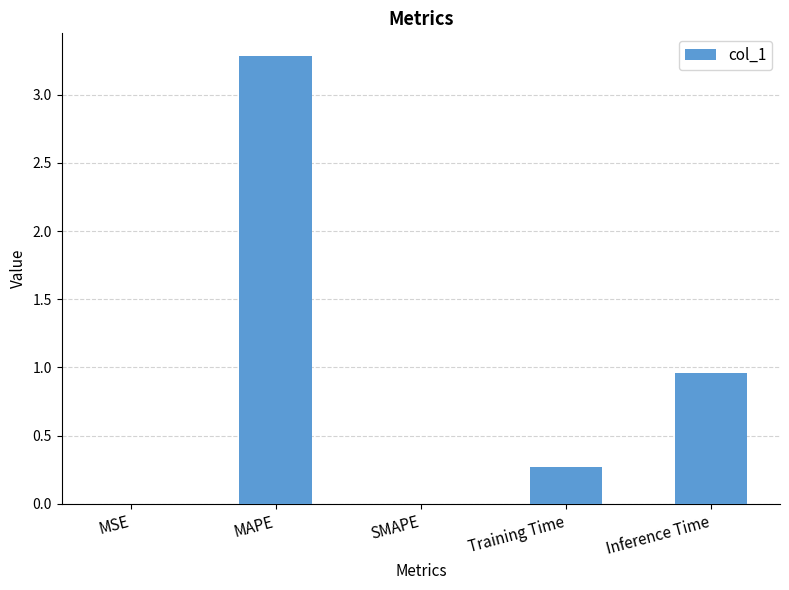

What is the sum of all values?

4.5